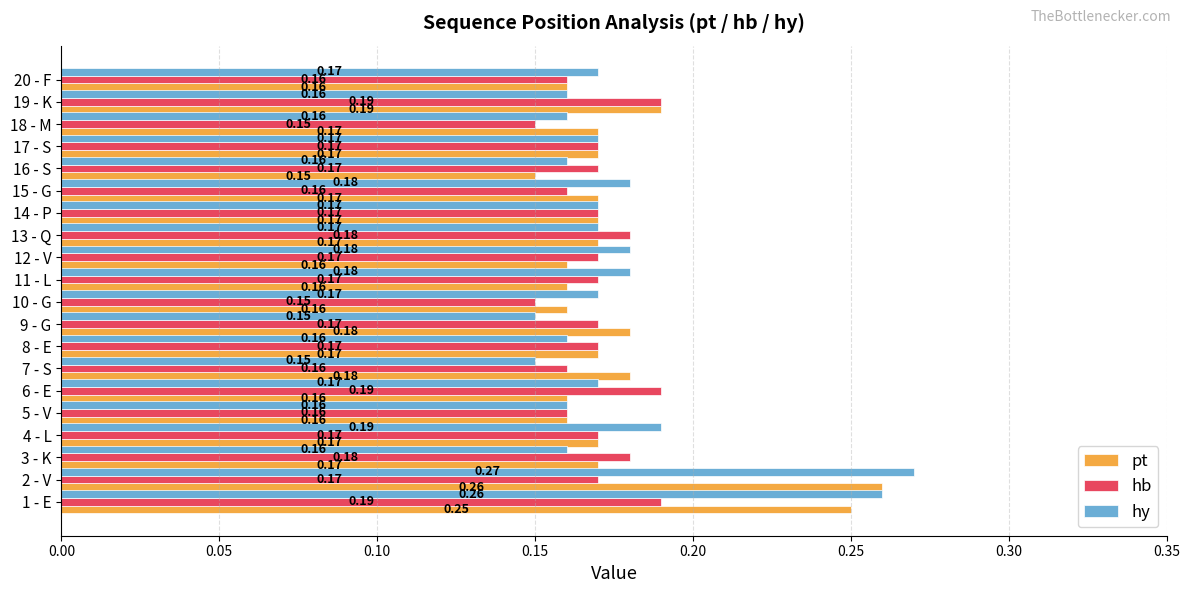

Is the value of pt at 4 - L greater than the value of hb at 20 - F?

Yes